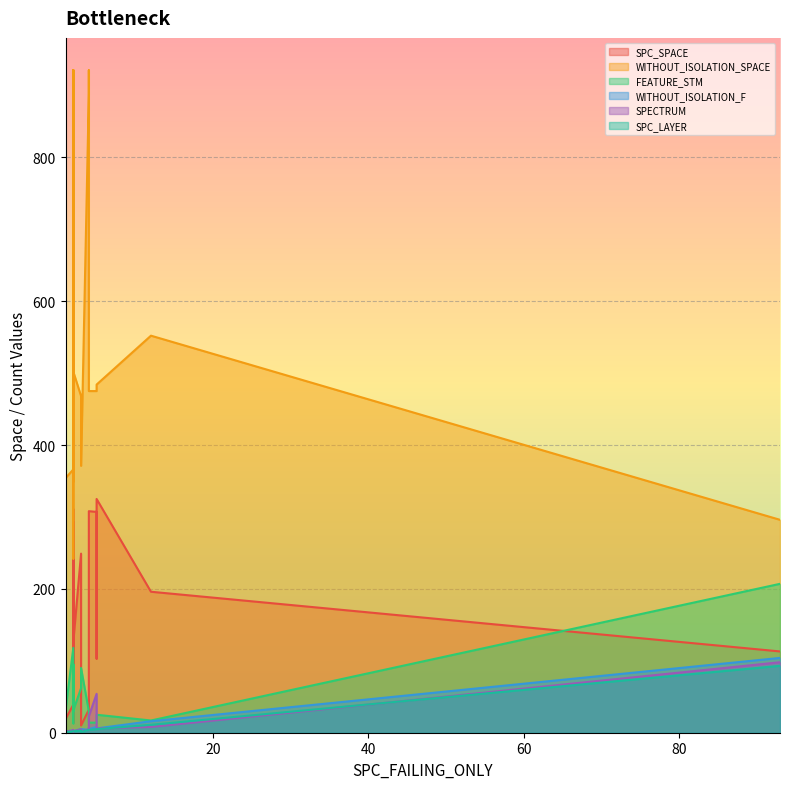

True or false: WITHOUT_ISOLATION_F and SPC_LAYER cross at least once.

False